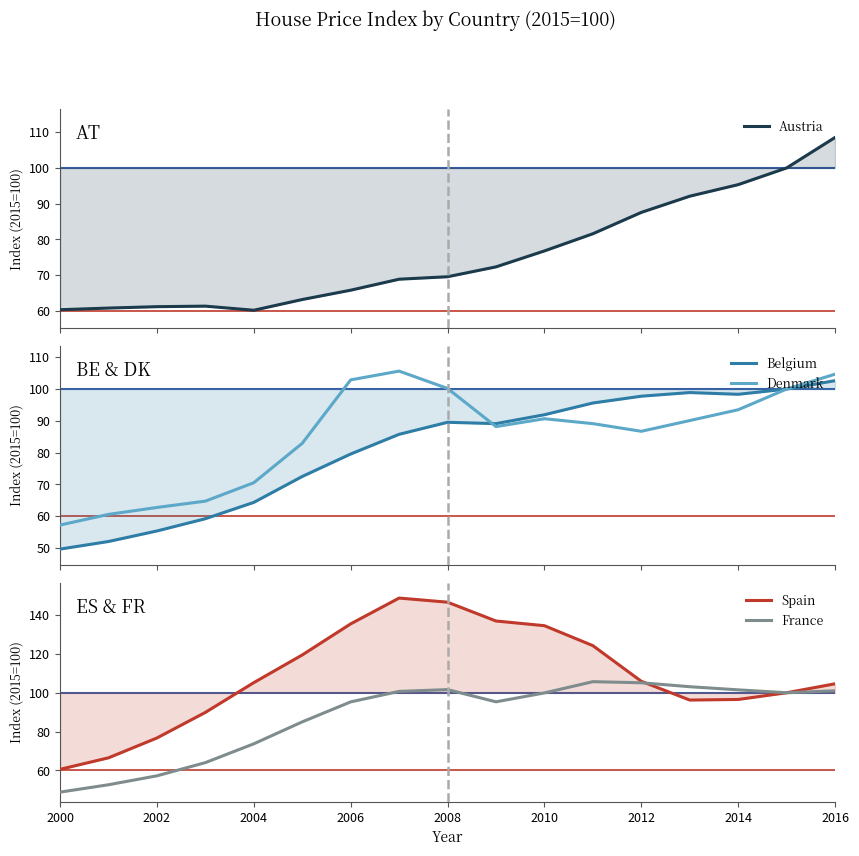

Reading left to right, what are all the values shown in this chart?

Austria: 60.4	60.8	61.2	61.4	60.2	63.2	65.8	68.9	69.6	72.3	76.8	81.6	87.6	92.1	95.3	100.0	108.5
Belgium: 49.6	52.0	55.3	59.2	64.3	72.5	79.6	85.8	89.5	89.1	91.9	95.6	97.8	98.9	98.3	100.0	102.6
Denmark: 57.2	60.6	62.7	64.7	70.5	82.9	102.9	105.7	100.2	88.2	90.7	89.1	86.7	90.1	93.5	100.0	104.7
Spain: 60.5	66.5	76.7	89.9	105.2	119.5	135.5	148.8	146.7	137.0	134.6	124.3	105.9	96.2	96.5	100.0	104.6
France: 48.8	52.6	57.2	64.0	73.7	85.0	95.3	100.7	101.6	95.3	99.9	105.7	105.1	103.1	101.5	100.0	101.0